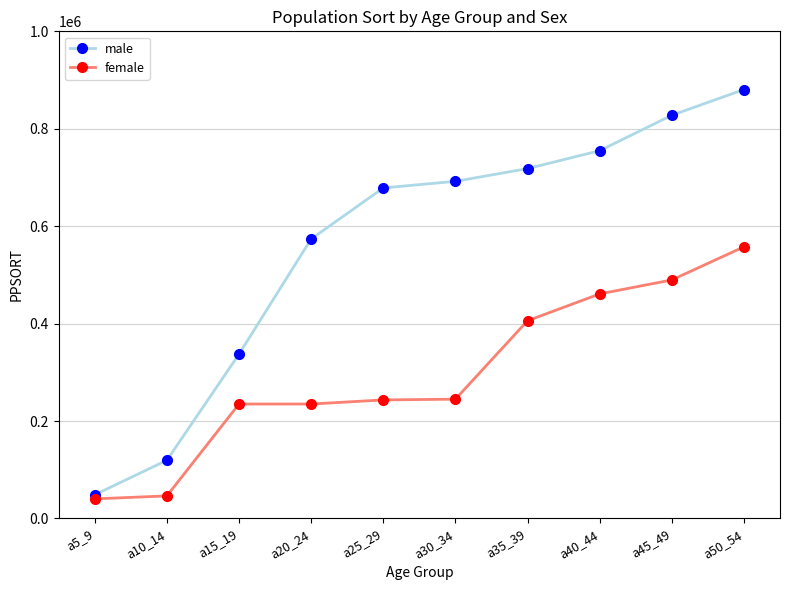

What is the average value of the male series?

563090